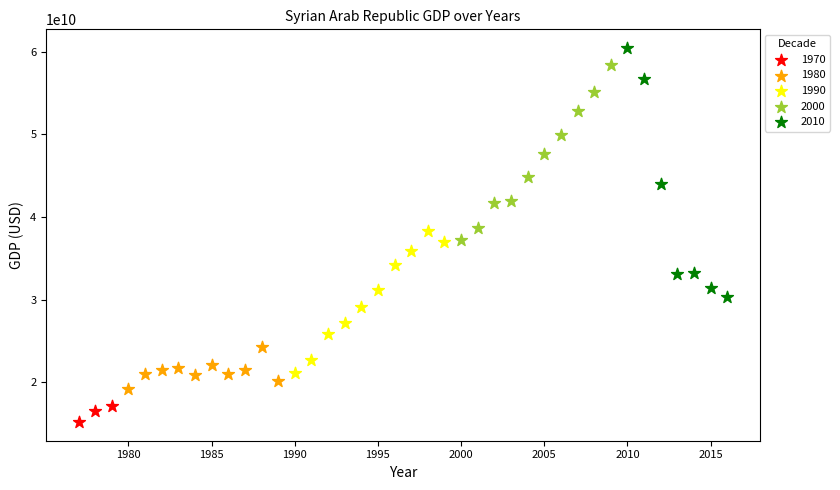

Which series contains the highest Y value?

2010